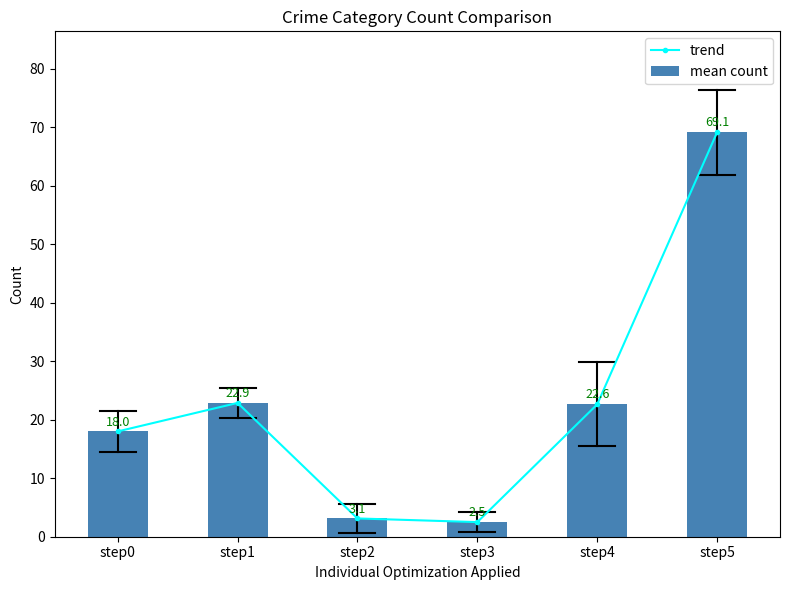

Which has a higher value, step2 or step0?

step0